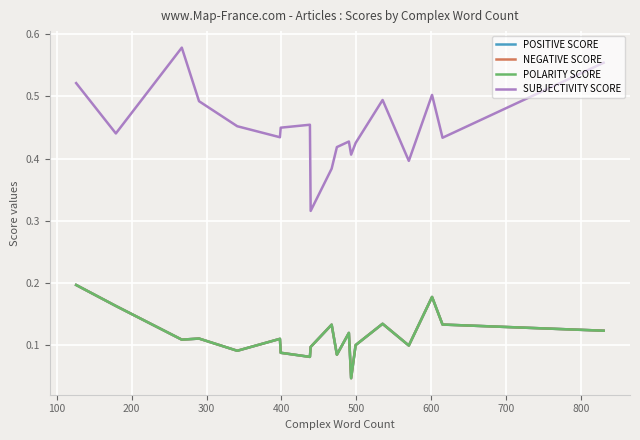

What are all the series names shown in the legend?

POSITIVE SCORE, NEGATIVE SCORE, POLARITY SCORE, SUBJECTIVITY SCORE